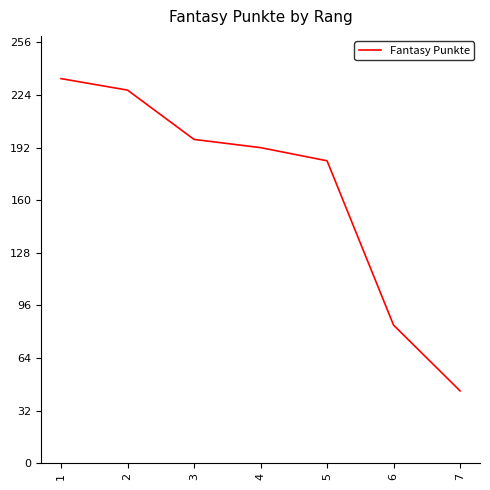

Where is the data nearest to the value 139?

5